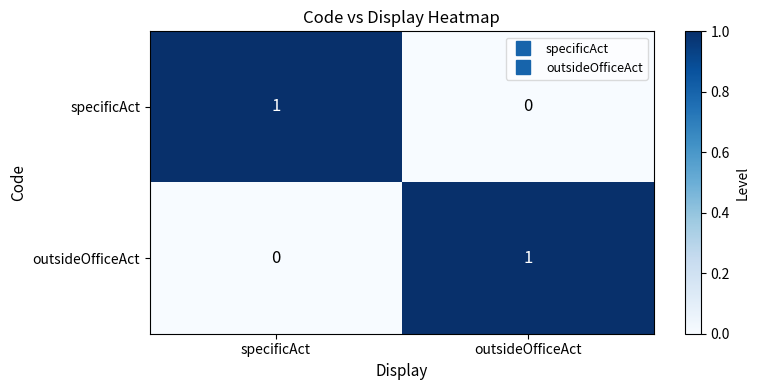

Is it true that outsideOfficeAct equals 0 at specificAct?

True